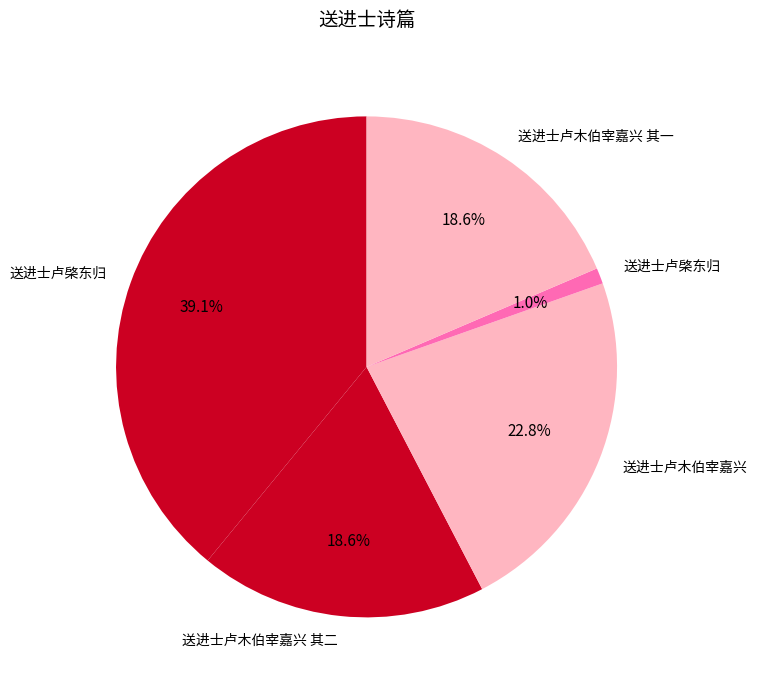

How many segments does this pie chart have?

5